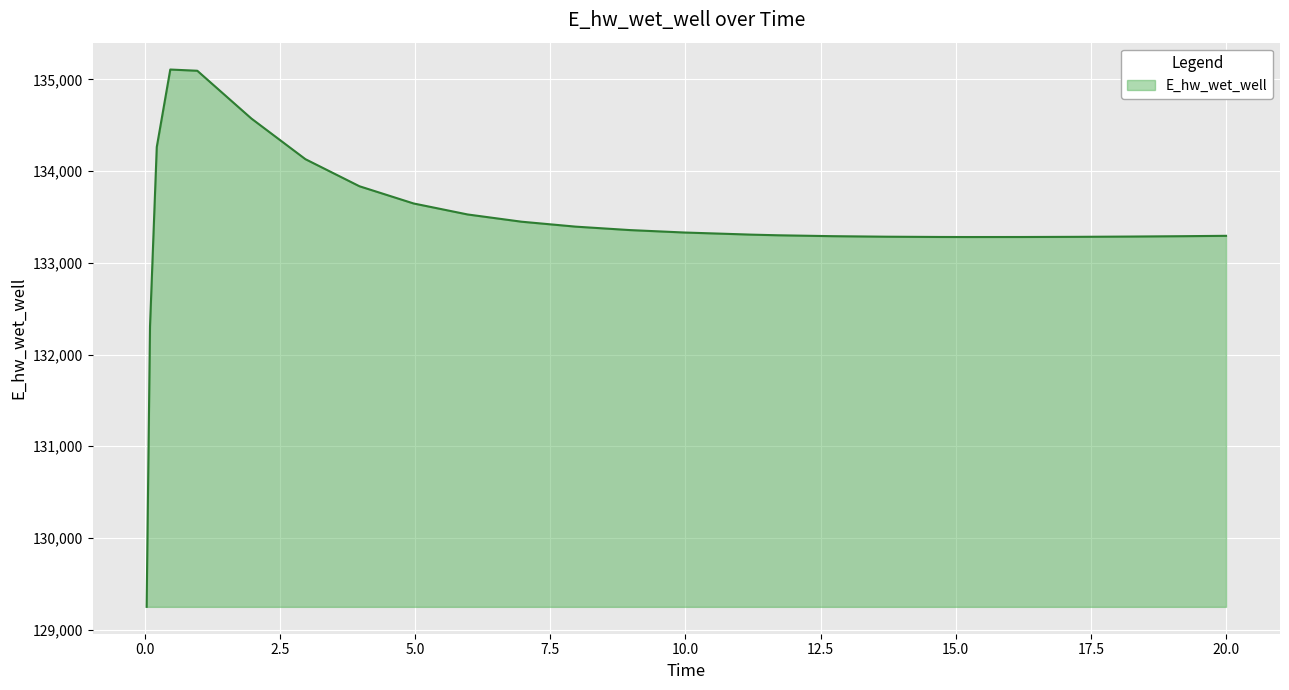

What is the smallest value displayed?

129248.8